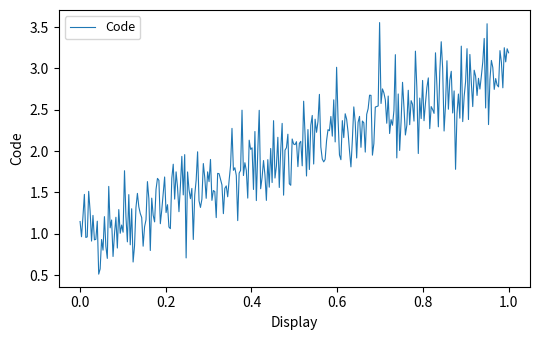

What is the smallest value displayed?

0.5